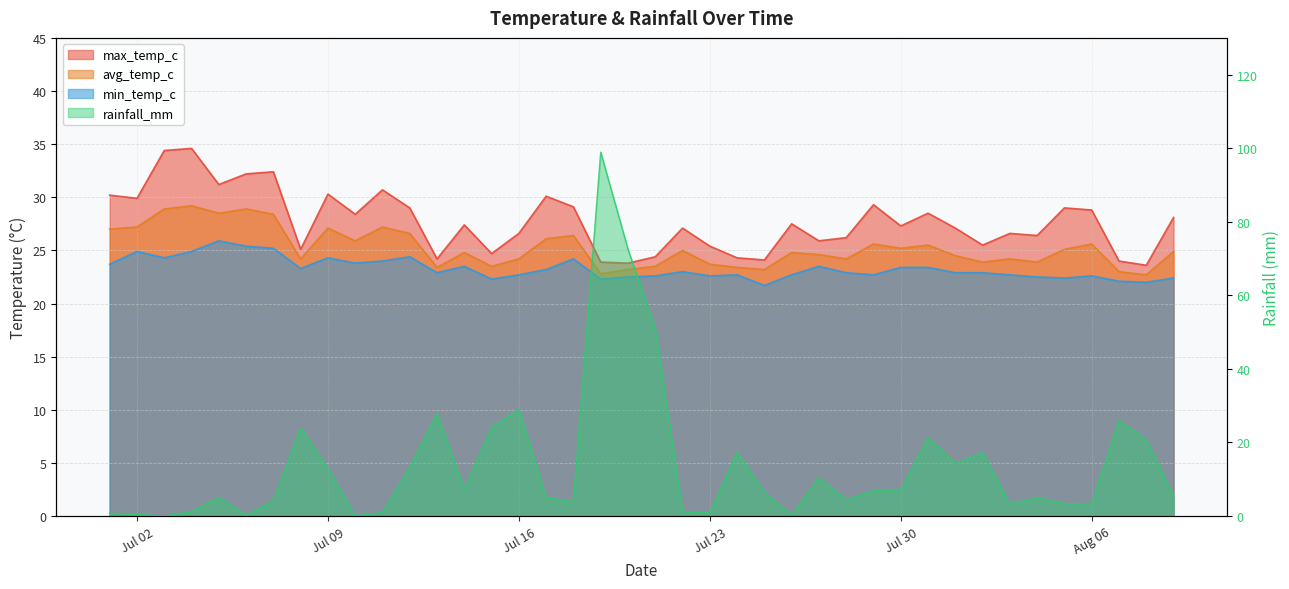

Which series has the largest total across all categories?

max_temp_c